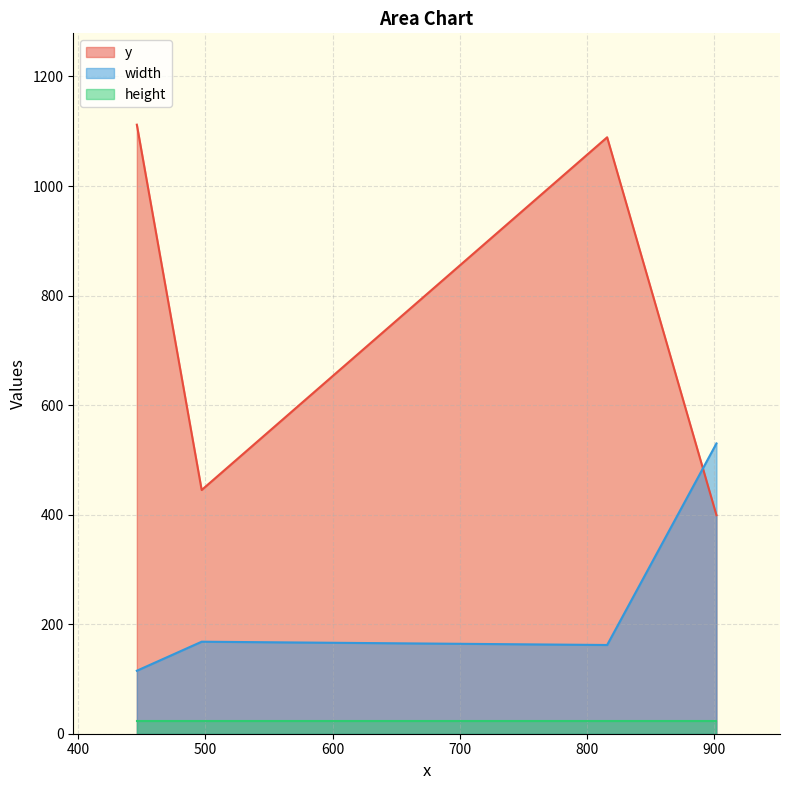

True or false: y and width intersect in this chart.

True